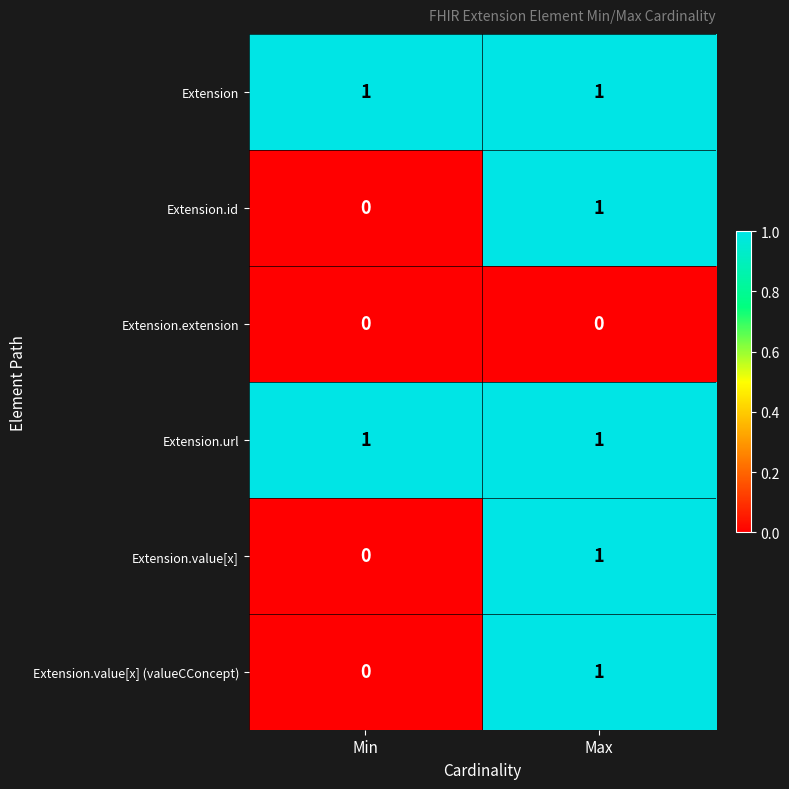

Where is Extension.value[x] (valueCConcept) nearest to the value 0?

Min